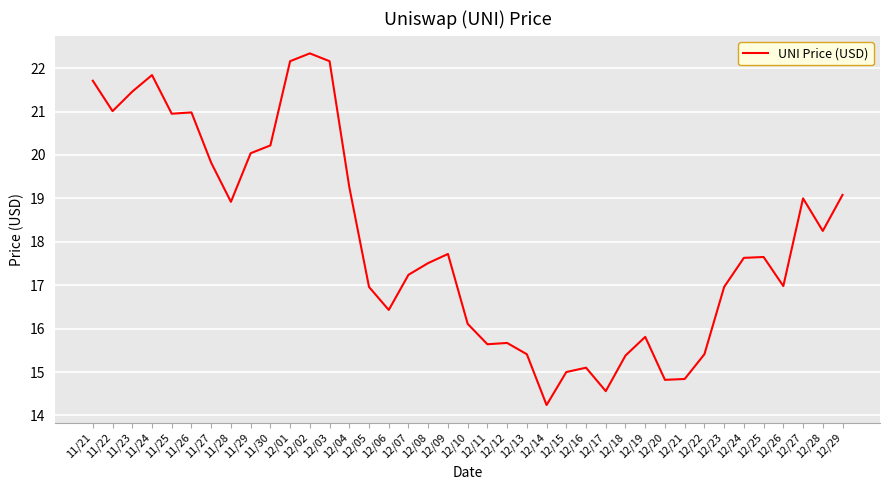

What is the smallest value displayed?

14.2